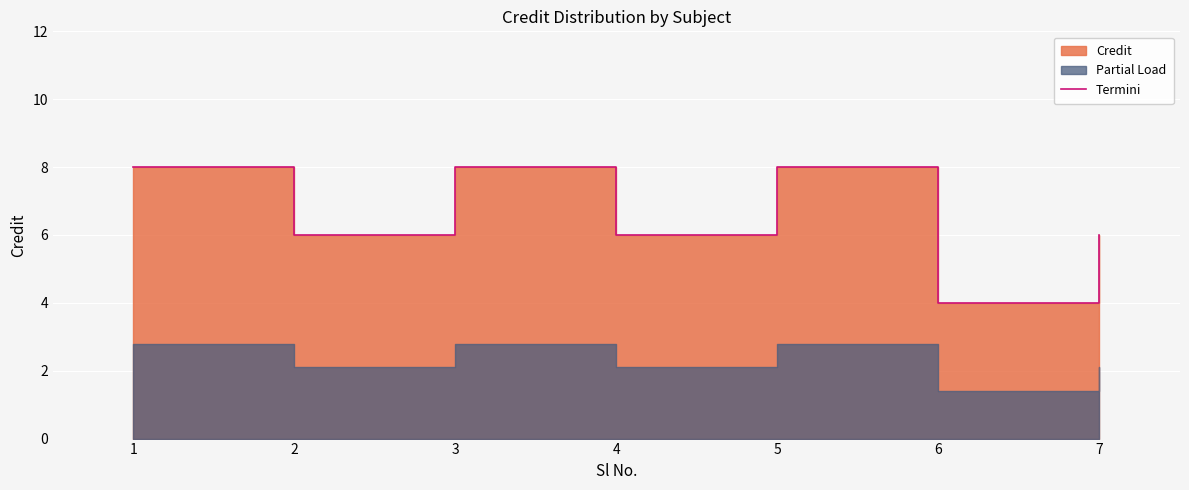

What is the sum of all values?

46